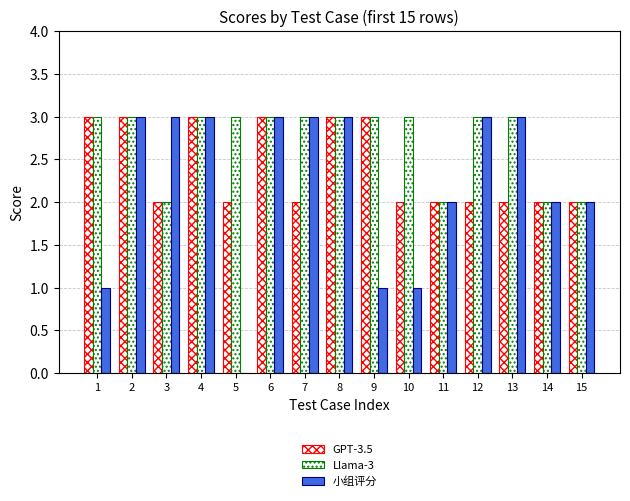

What is the total value across all series at 2?

9